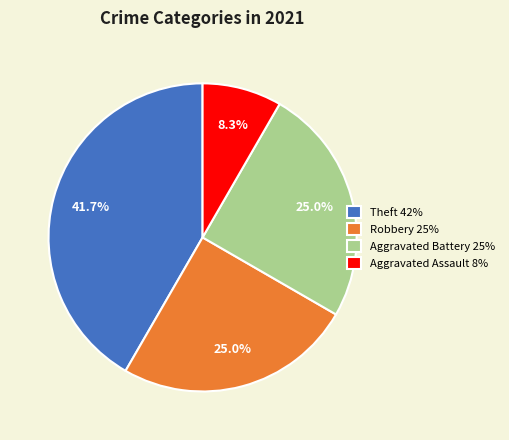

Combined, what portion of the pie is Aggravated Battery and Robbery?

50.0%